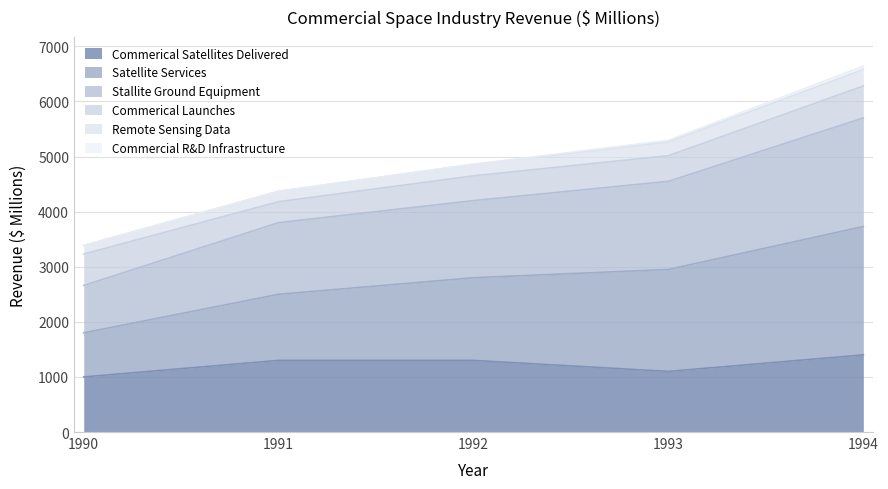

How many lines are shown in the chart?

6